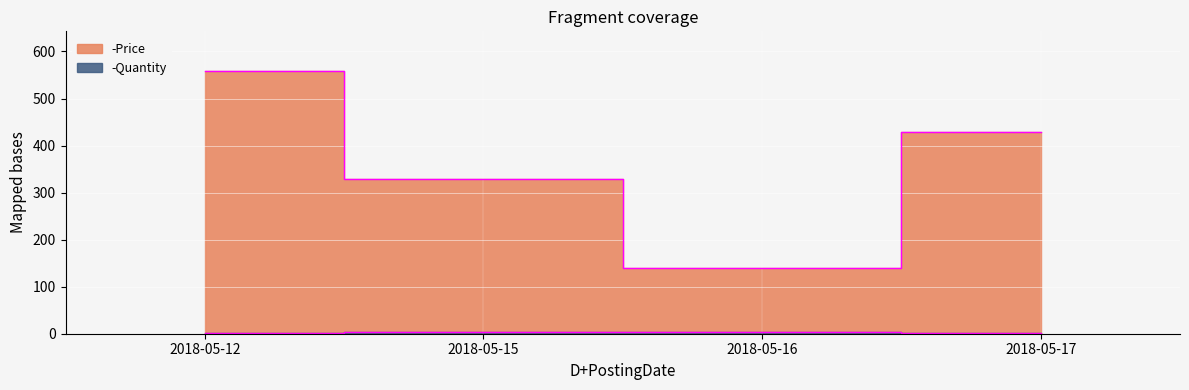

How many lines are shown in the chart?

2